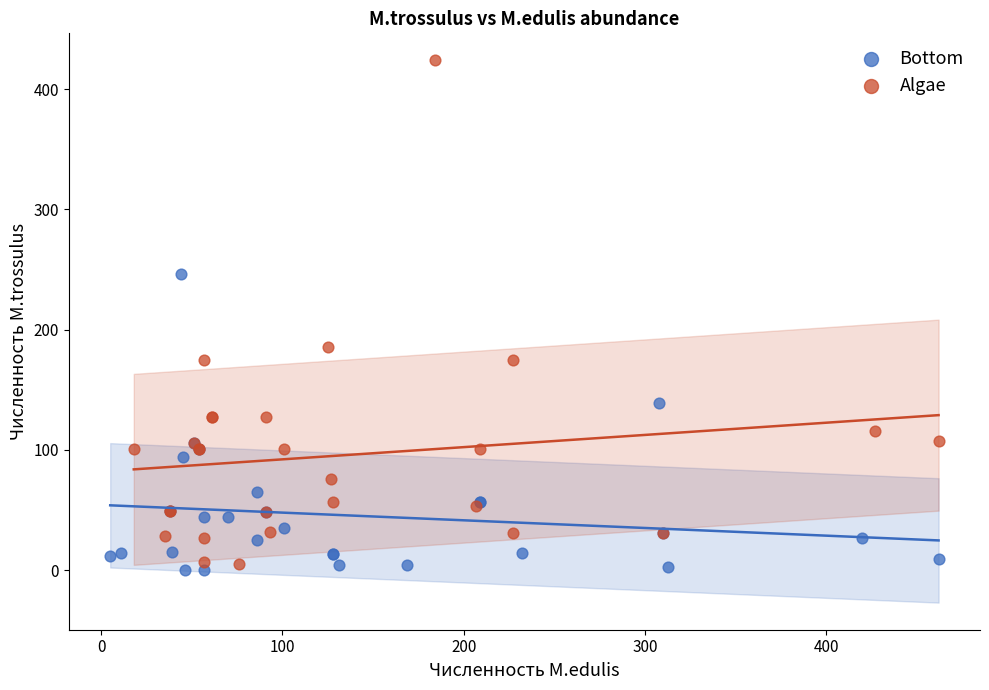

What are all the series names shown in the legend?

Bottom, Algae